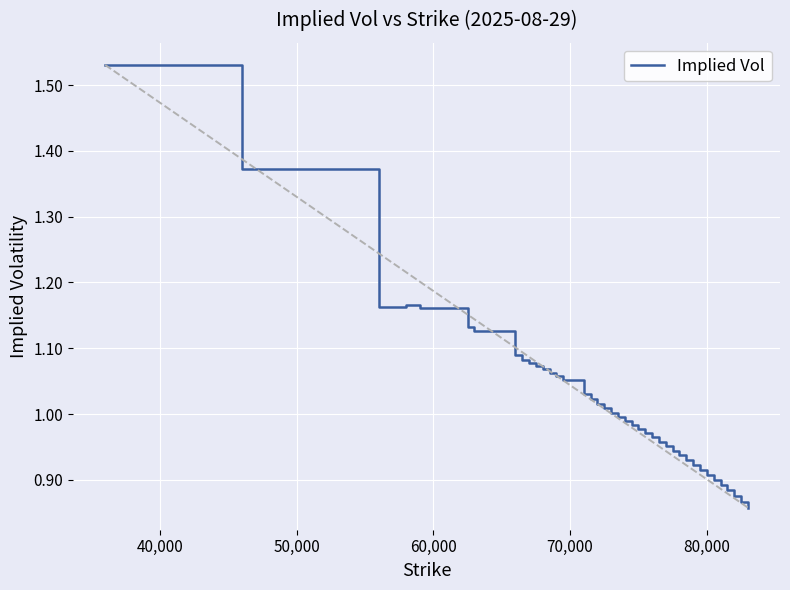

What is the difference between the maximum and minimum values?

0.7